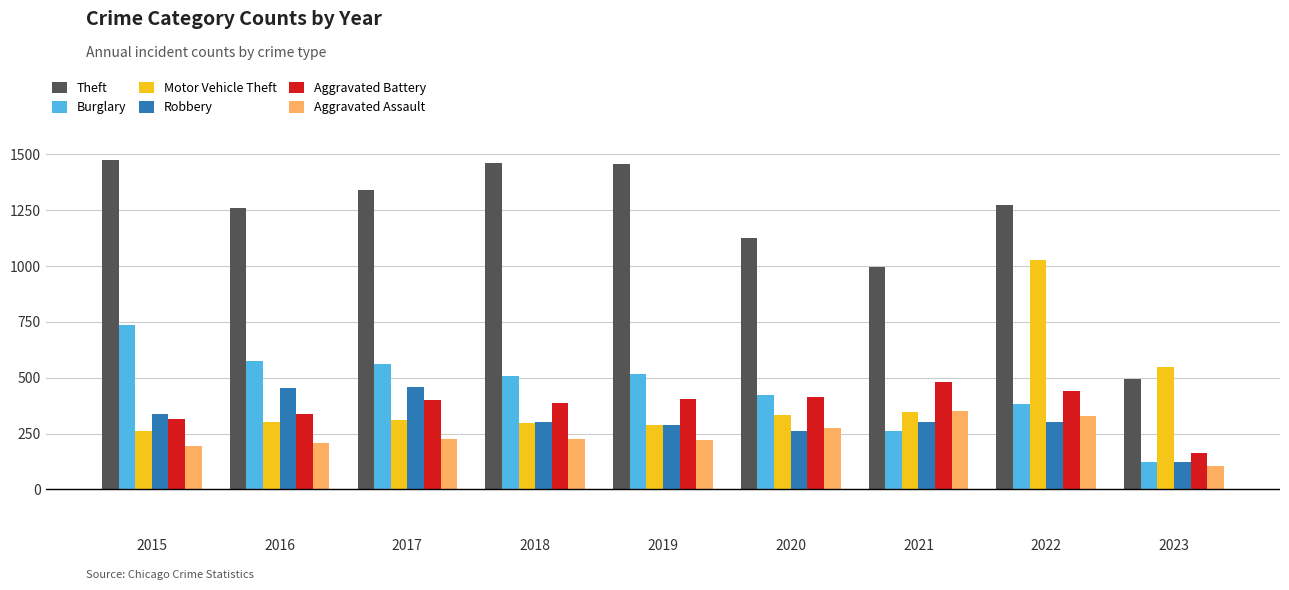

What is the minimum value for Motor Vehicle Theft?

263